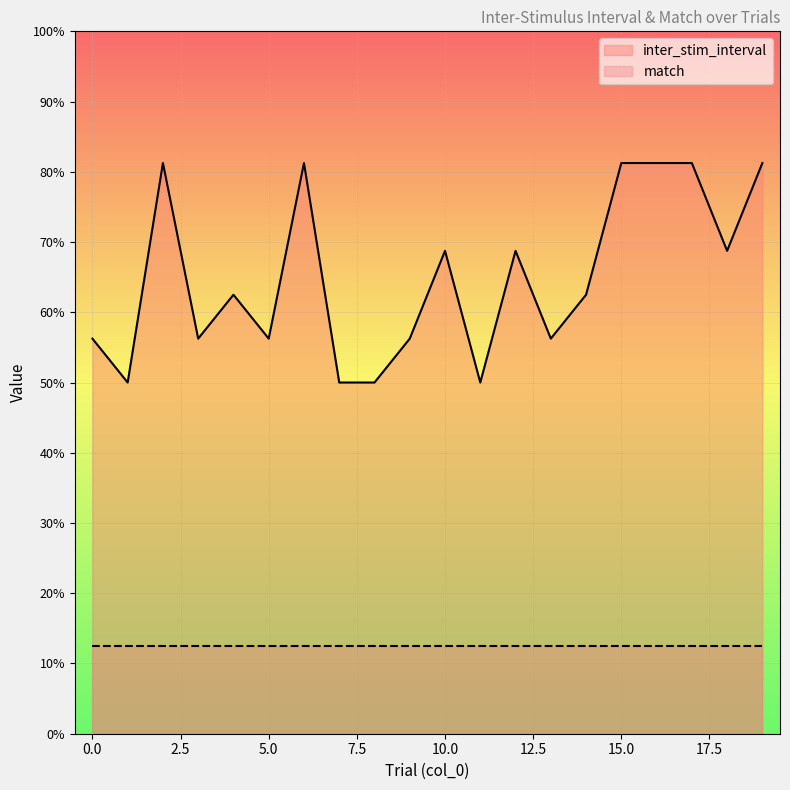

At which category does the chart reach its peak across all series?

2